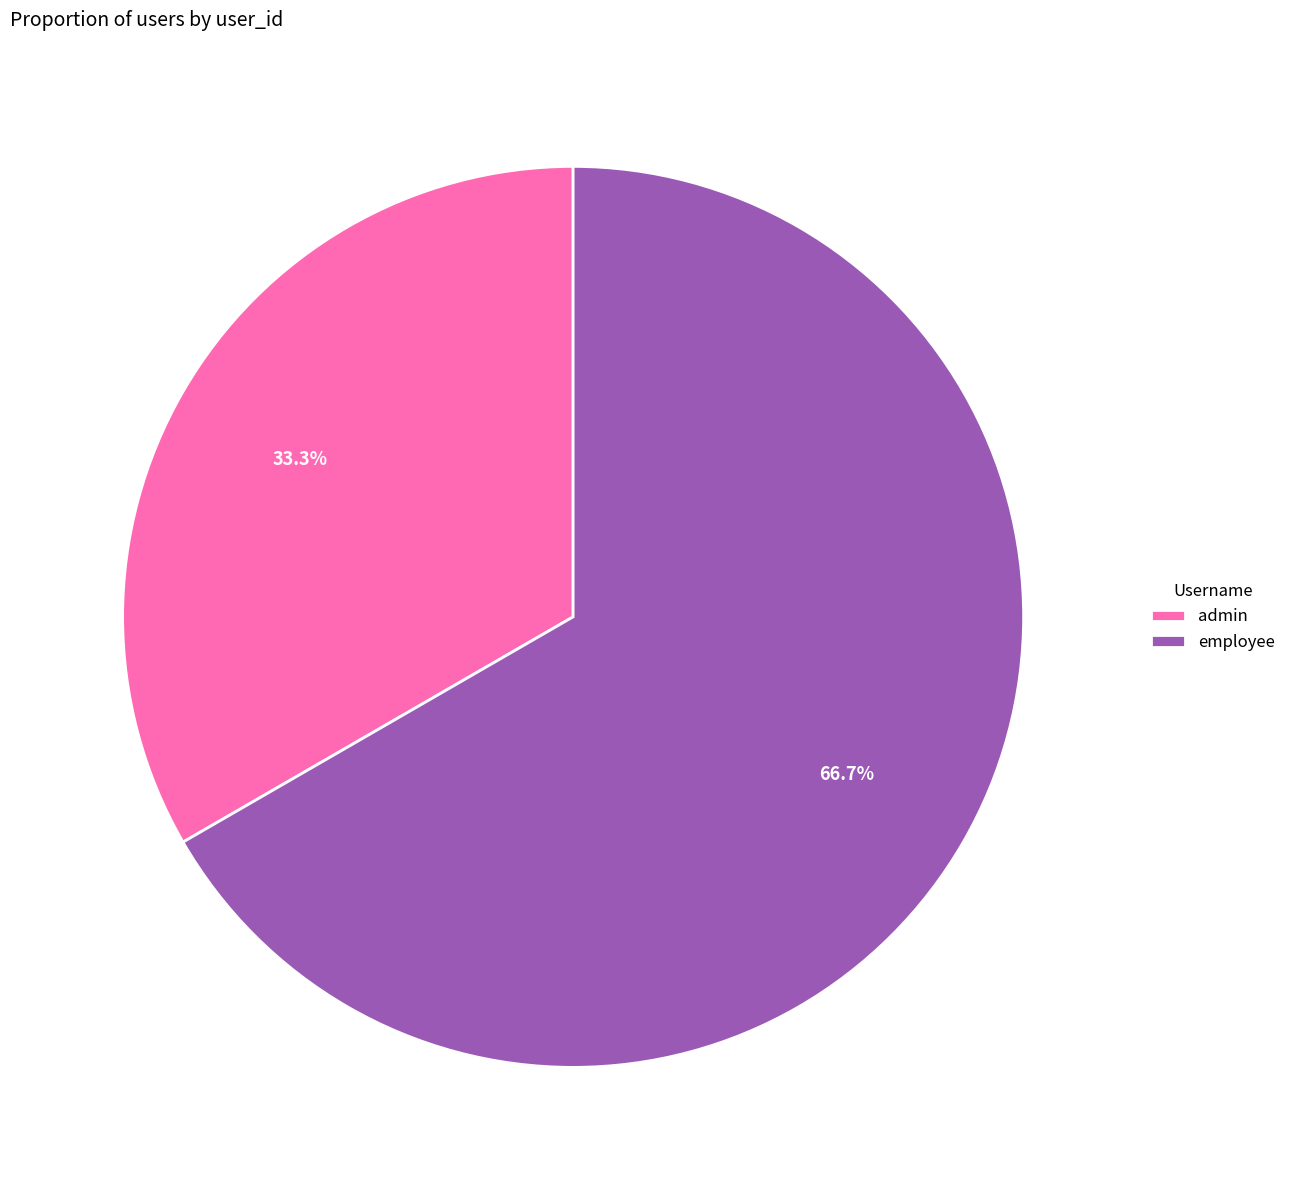

Which slice represents more than half of the pie?

employee